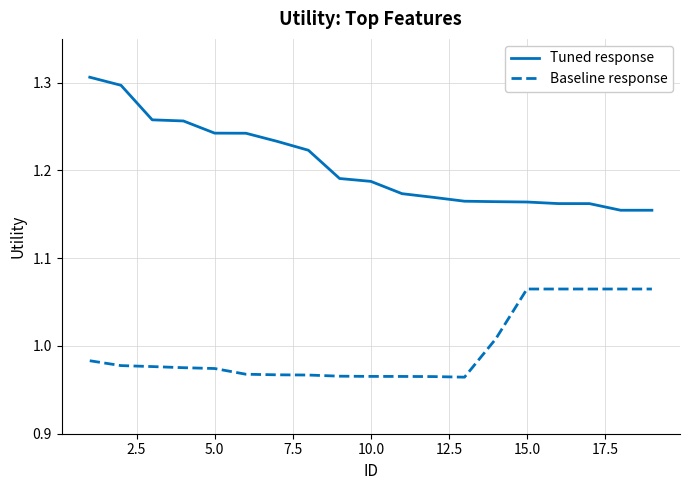

True or false: Tuned response and Baseline response cross at least once.

False